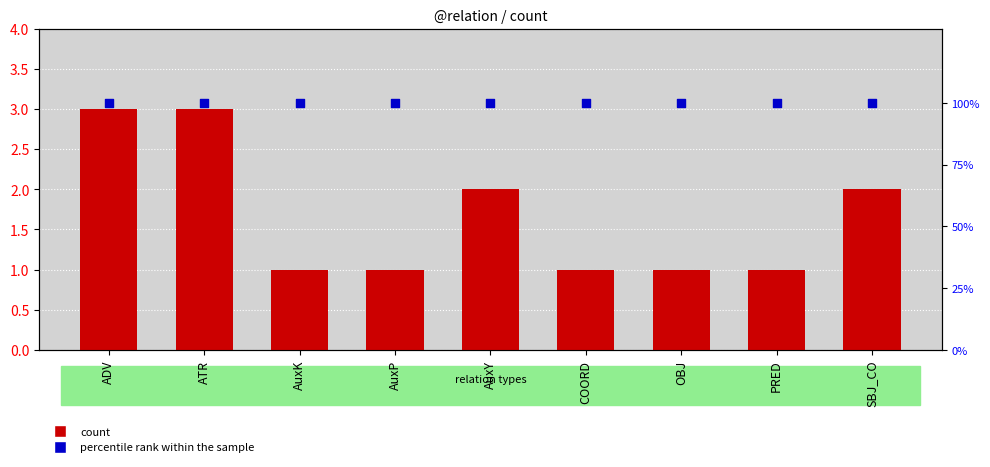

What are all the series names shown in the legend?

count, percentile rank within the sample